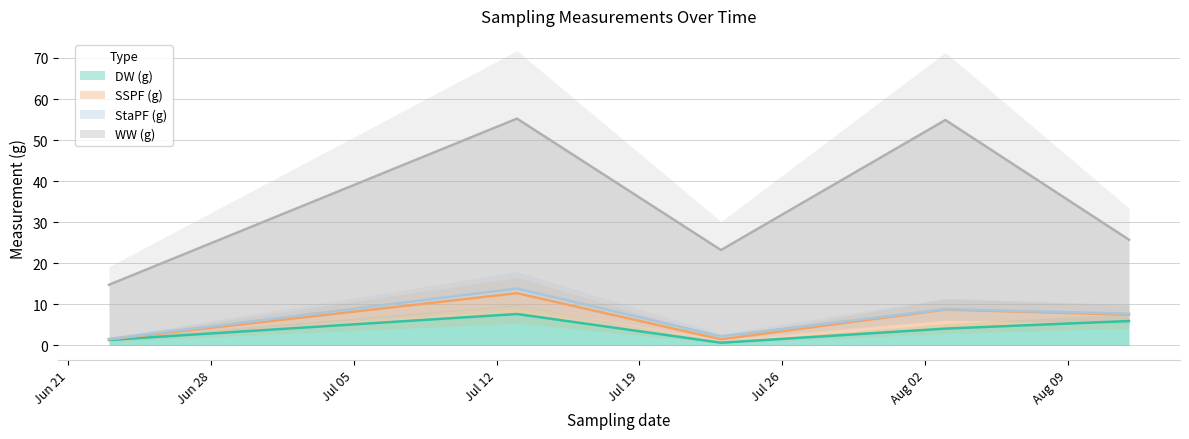

What is the maximum value for SSPF (g)?

55.2